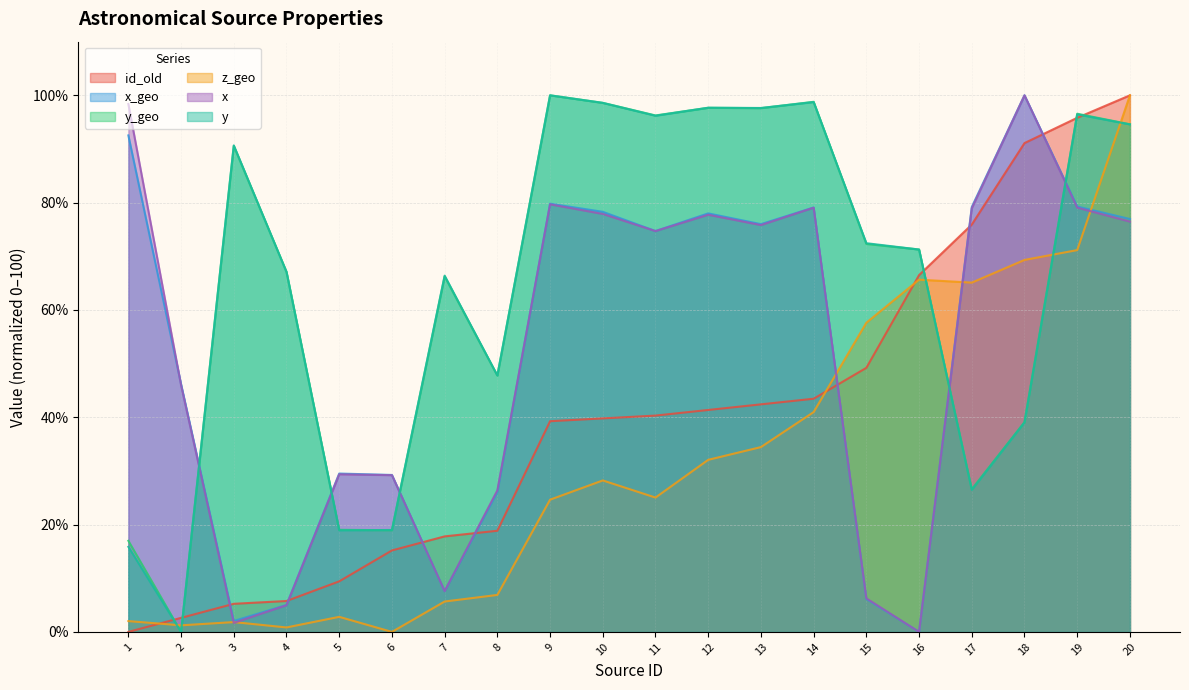

How many intersections are there between y_geo and y?

7